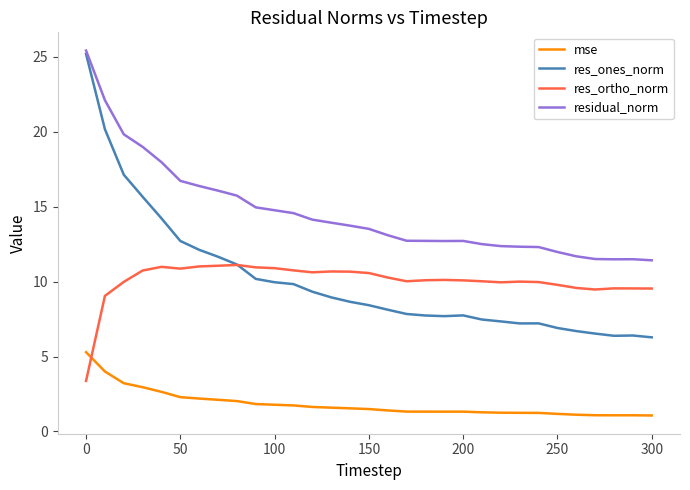

Which series has the widest spread of values?

res_ones_norm